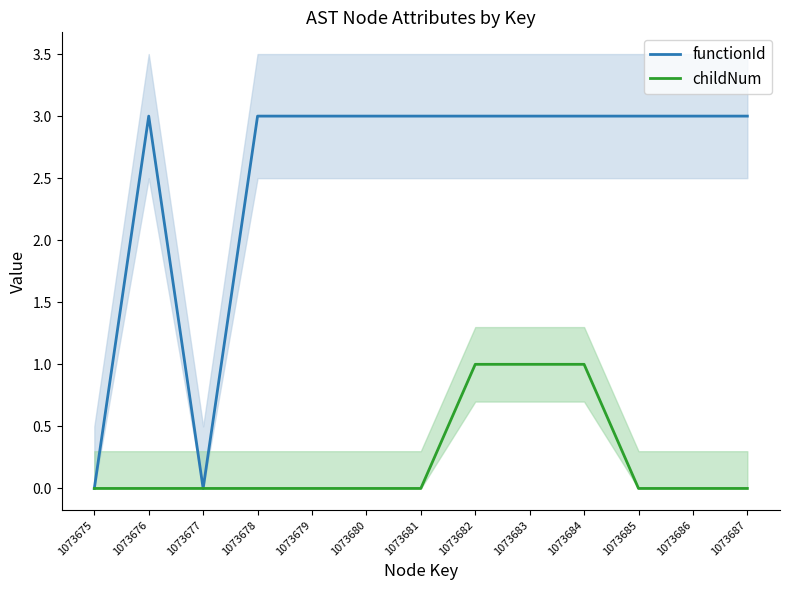

How many lines are shown in the chart?

2